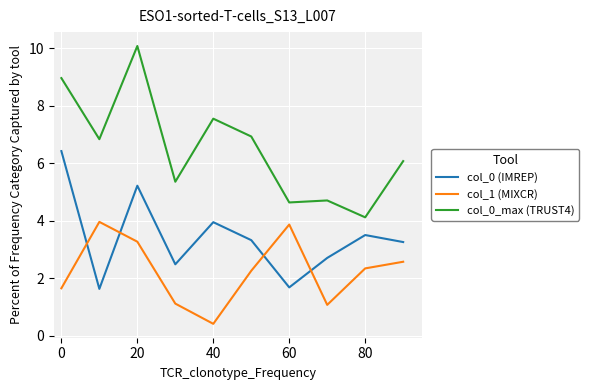

Which series has the widest spread of values?

col_0_max (TRUST4)